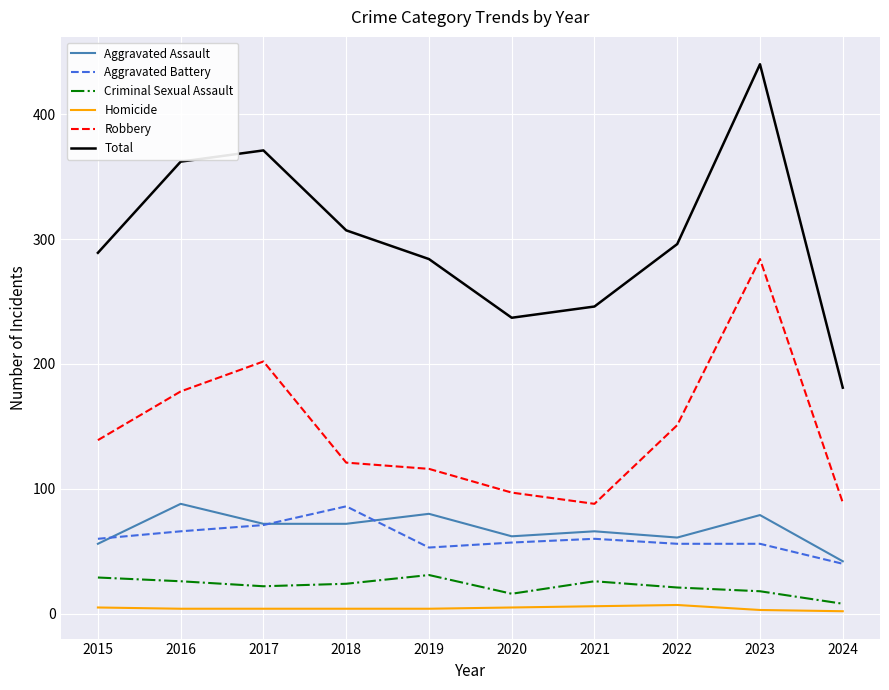

Which series changed the most between 2022 and 2024?

Total